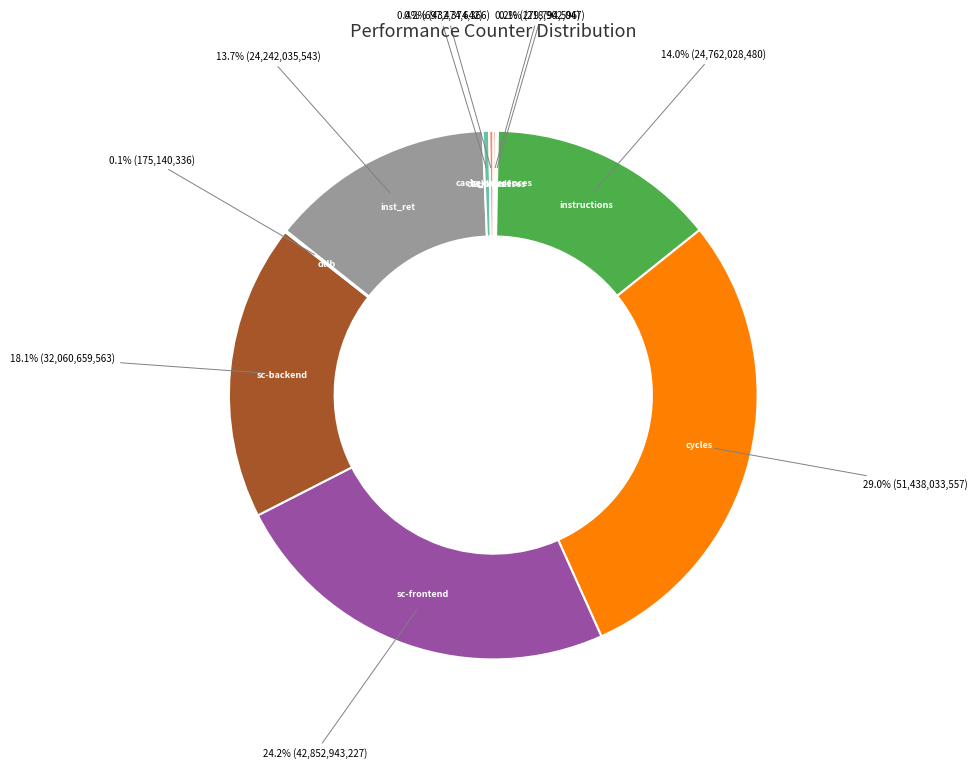

Is there a majority slice in this chart?

No